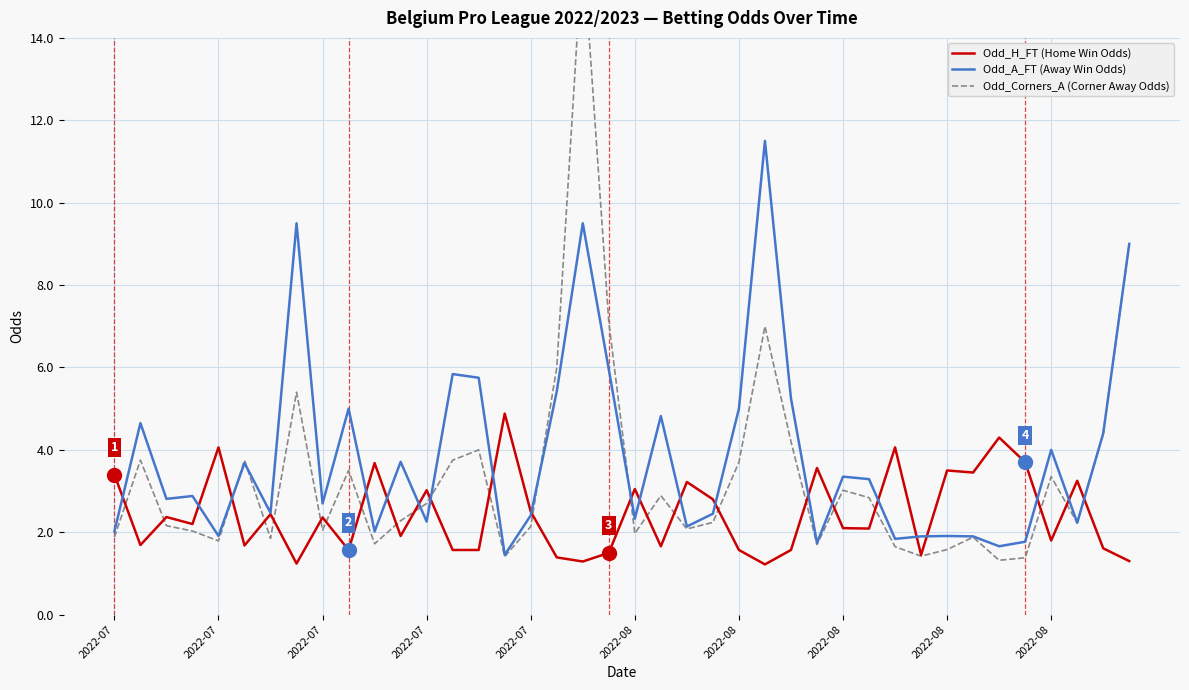

Is this an area chart (filled region under the line)?

No